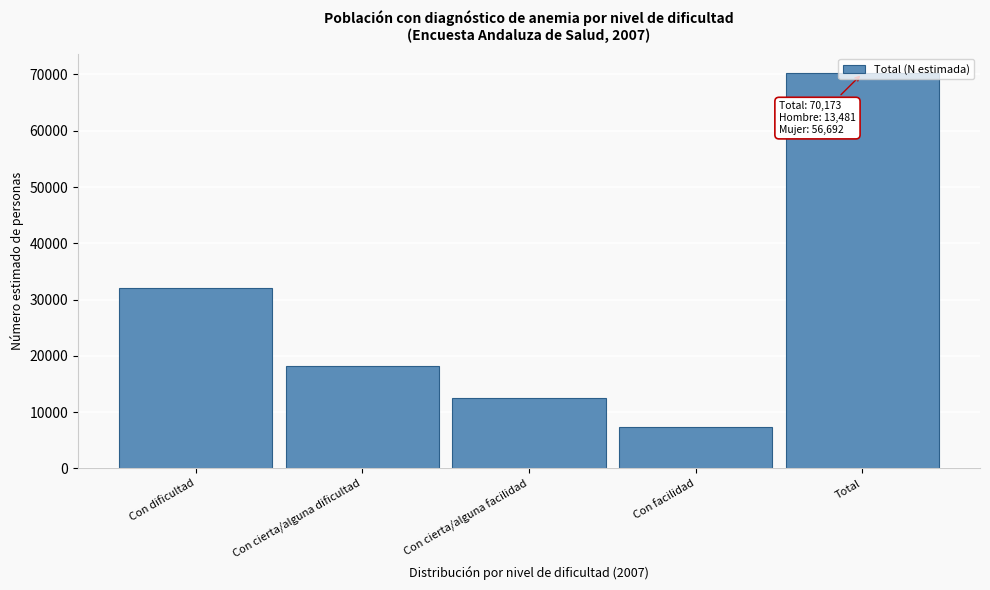

What is the value of the 4th bar from the left?

7321